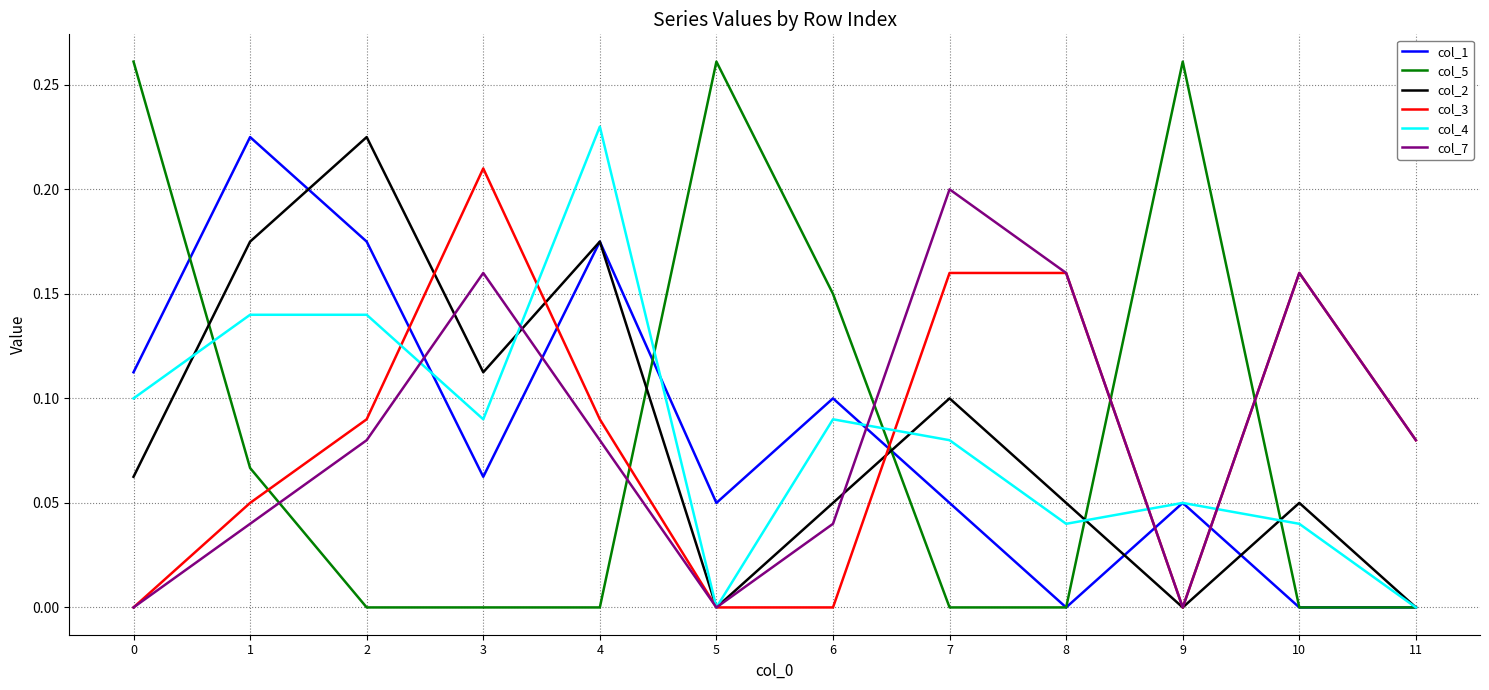

Does the chart display data point markers on the line(s)?

No